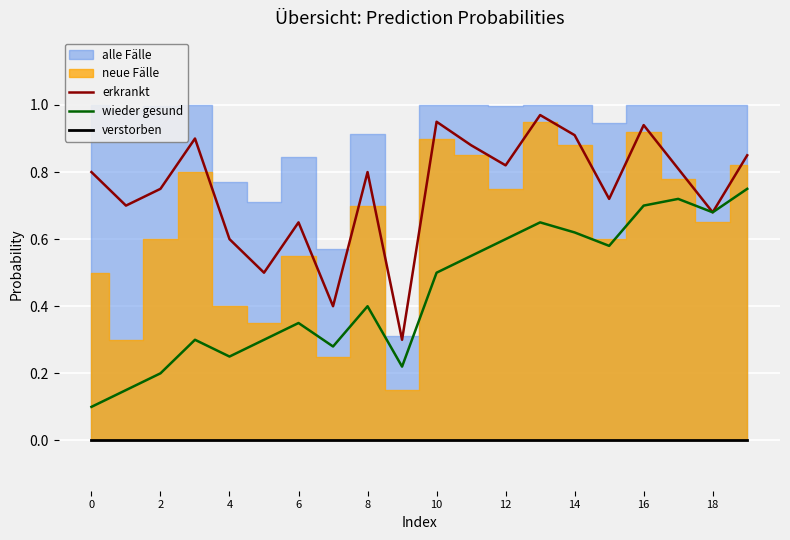

True or false: verstorben and wieder gesund cross at least once.

False